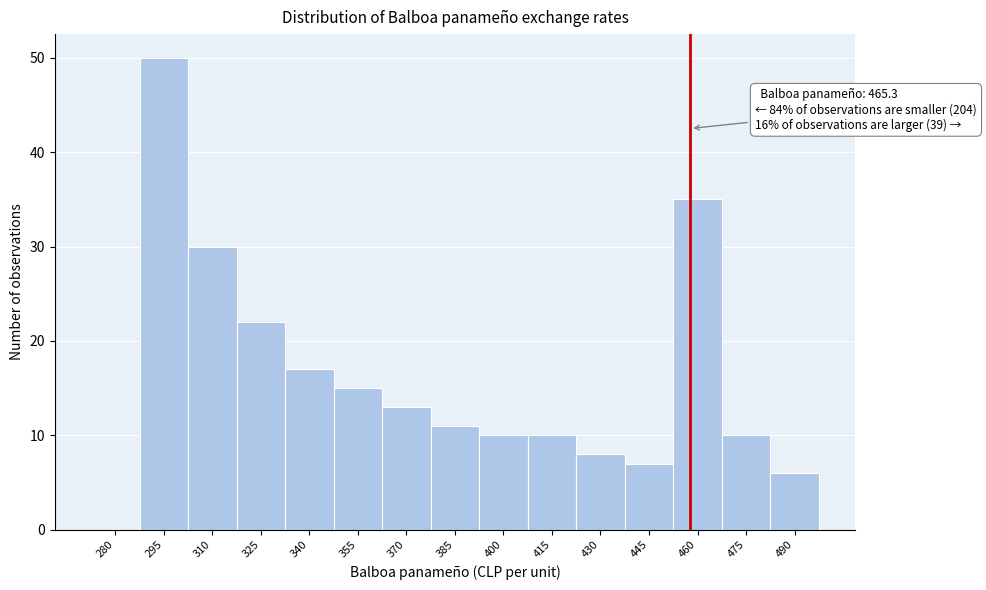

Reading right to left, what are all the values shown in this chart?

490=6	475=10	460=35	445=7	430=8	415=10	400=10	385=11	370=13	355=15	340=17	325=22	310=30	295=50	280=0